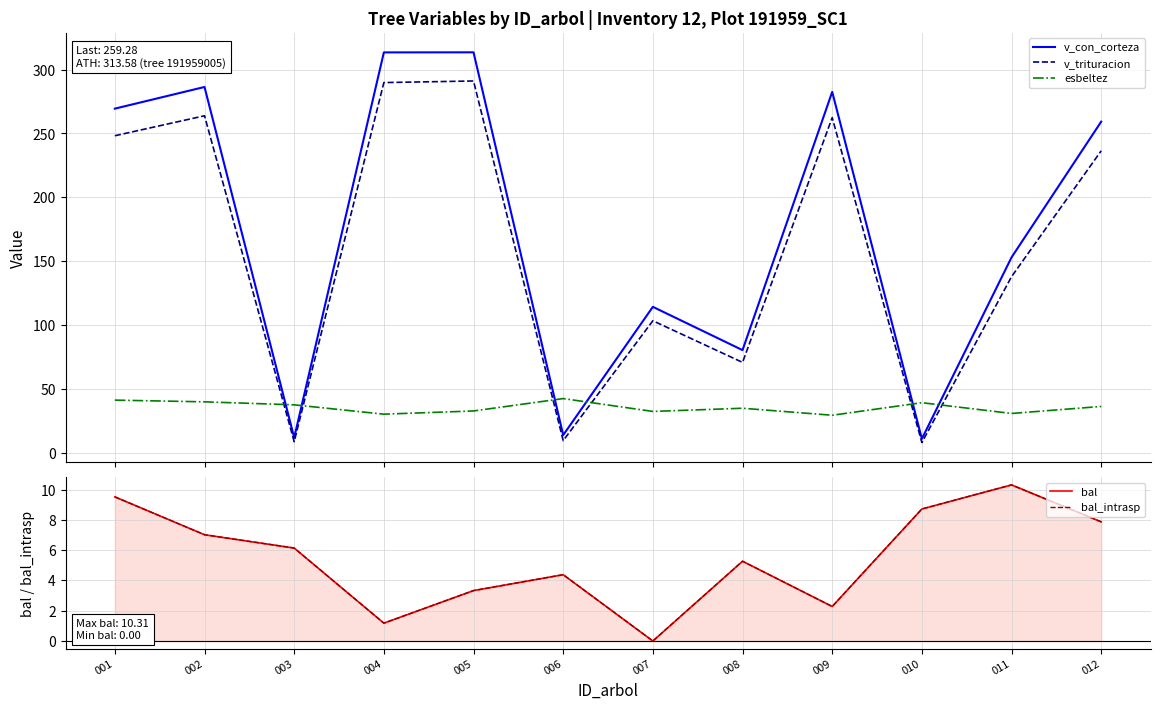

How many data points in v_con_corteza are less than 259?

6